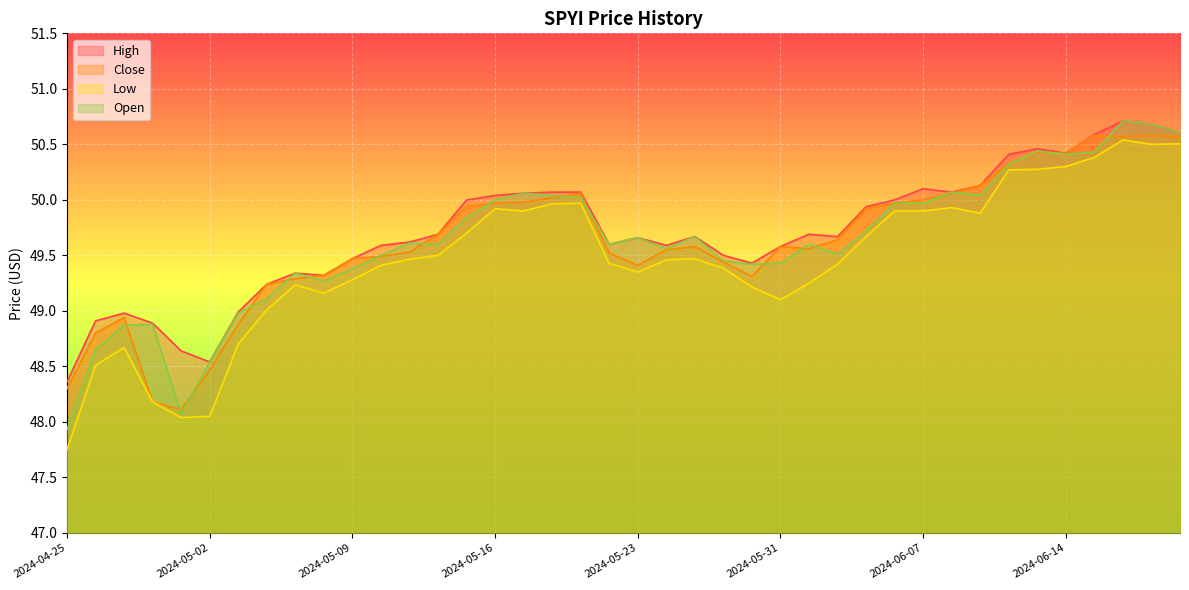

Reading left to right, extract all data points from this chart.

High: 48.4	48.9	49.0	48.9	48.6	48.5	49.0	49.2	49.3	49.3	49.5	49.6	49.6	49.7	50.0	50.0	50.1	50.1	50.1	49.6	49.7	49.6	49.7	49.5	49.4	49.6	49.7	49.7	49.9	50.0	50.1	50.1	50.1	50.4	50.5	50.4	50.6	50.7	50.7	50.6
Close: 48.3	48.8	48.9	48.2	48.1	48.5	48.9	49.2	49.3	49.3	49.5	49.5	49.5	49.7	49.9	50.0	50.0	50.0	50.1	49.5	49.4	49.5	49.6	49.4	49.3	49.6	49.6	49.6	49.9	50.0	50.0	50.1	50.1	50.3	50.4	50.4	50.6	50.6	50.6	50.6
Low: 47.8	48.5	48.7	48.2	48.0	48.0	48.7	49.0	49.2	49.2	49.3	49.4	49.5	49.5	49.7	49.9	49.9	50.0	50.0	49.4	49.4	49.5	49.5	49.4	49.2	49.1	49.2	49.4	49.7	49.9	49.9	49.9	49.9	50.3	50.3	50.3	50.4	50.5	50.5	50.5
Open: 47.9	48.6	48.9	48.9	48.1	48.5	49.0	49.1	49.3	49.3	49.4	49.5	49.6	49.6	49.8	50.0	50.1	50.0	50.0	49.6	49.7	49.6	49.7	49.5	49.4	49.4	49.6	49.5	49.7	50.0	50.0	50.1	50.0	50.3	50.4	50.4	50.4	50.7	50.7	50.6